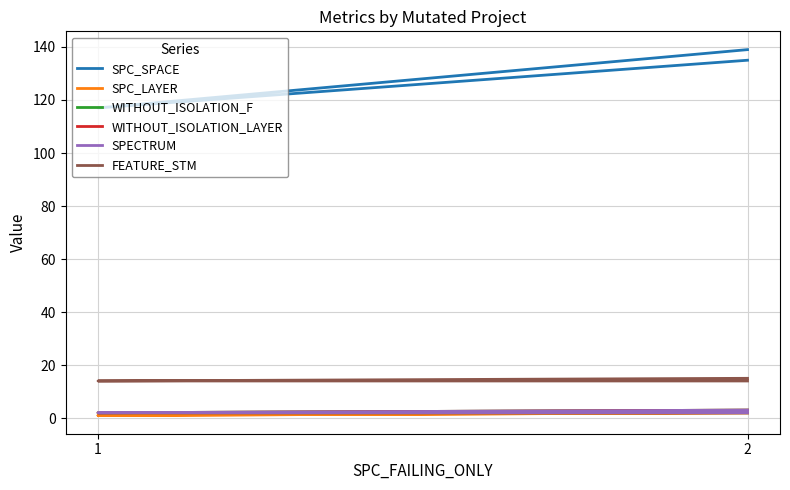

Is it true that WITHOUT_ISOLATION_LAYER equals 2 at 2?

True